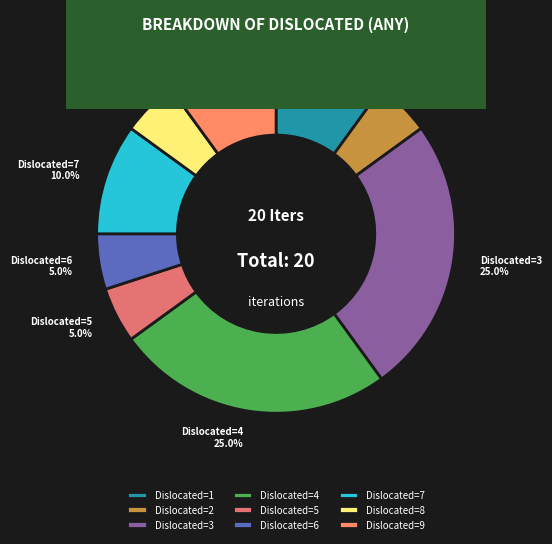

Does Dislocated=5 account for over 50% of the chart?

No